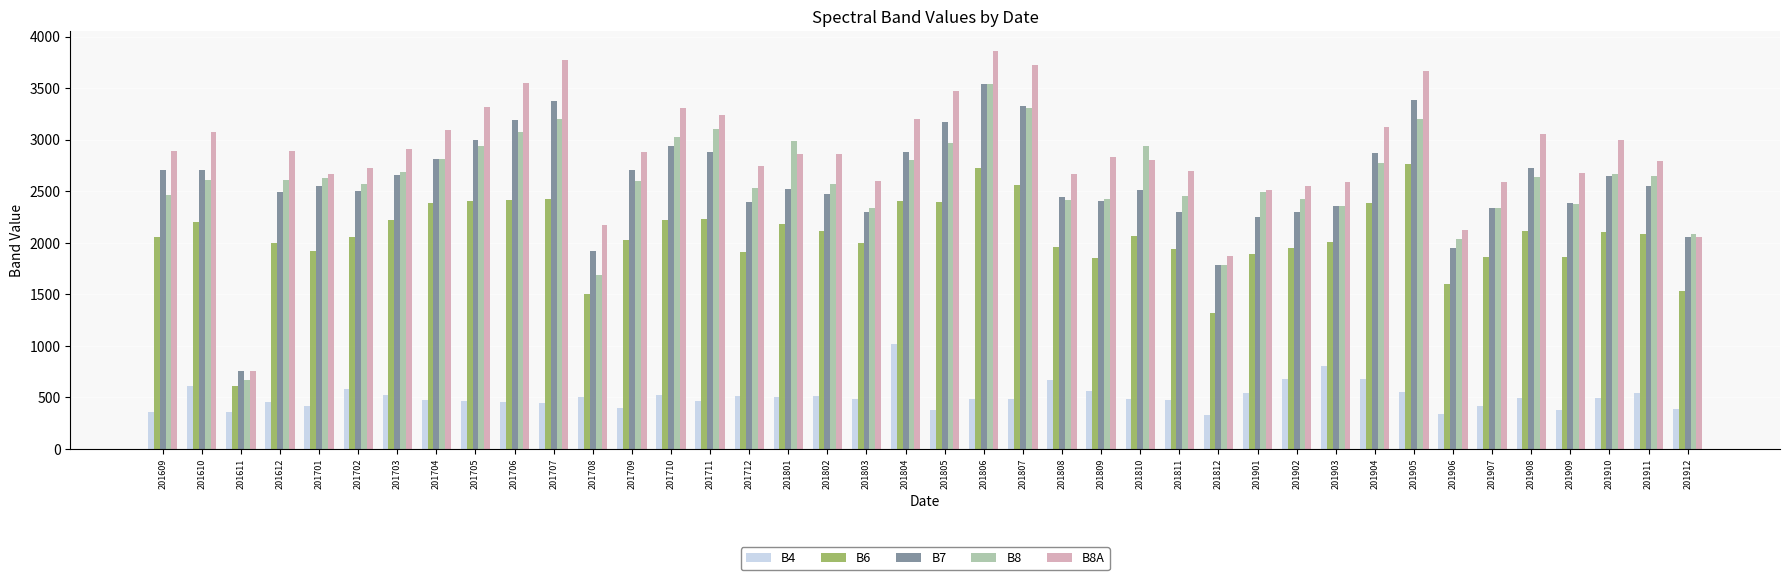

True or false: B4 has a value of 232 at 201810.

False